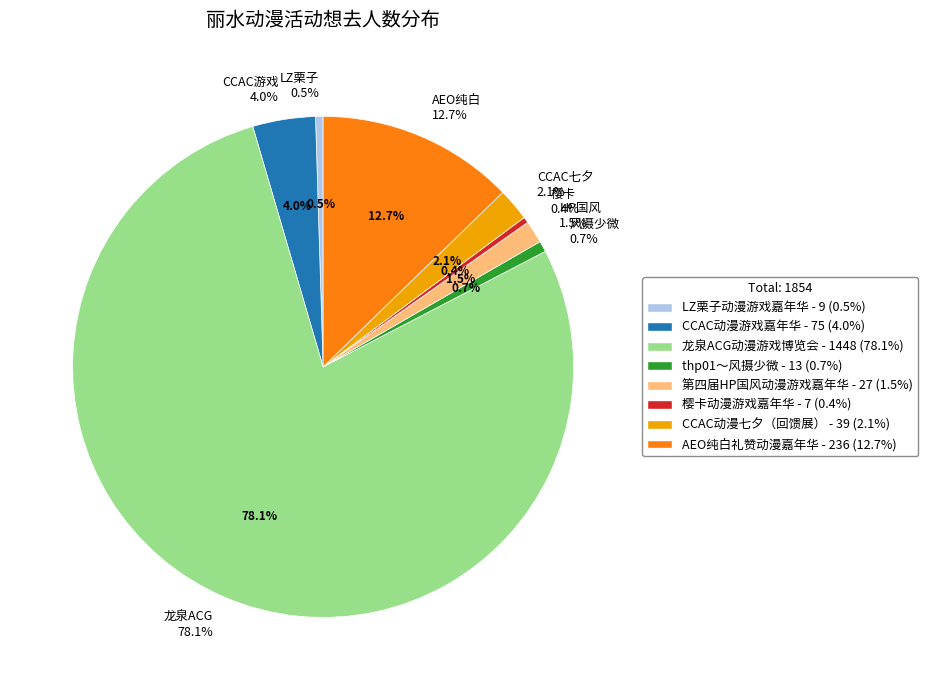

To the nearest percent, what portion does 第四届HP国风动漫游戏嘉年华 represent?

1%